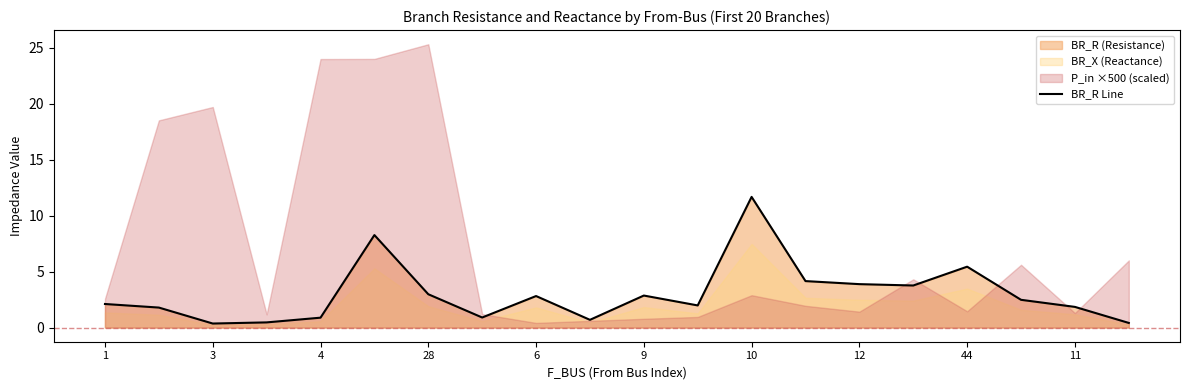

Is it true that BR_R Line equals 3.0 at 28?

True